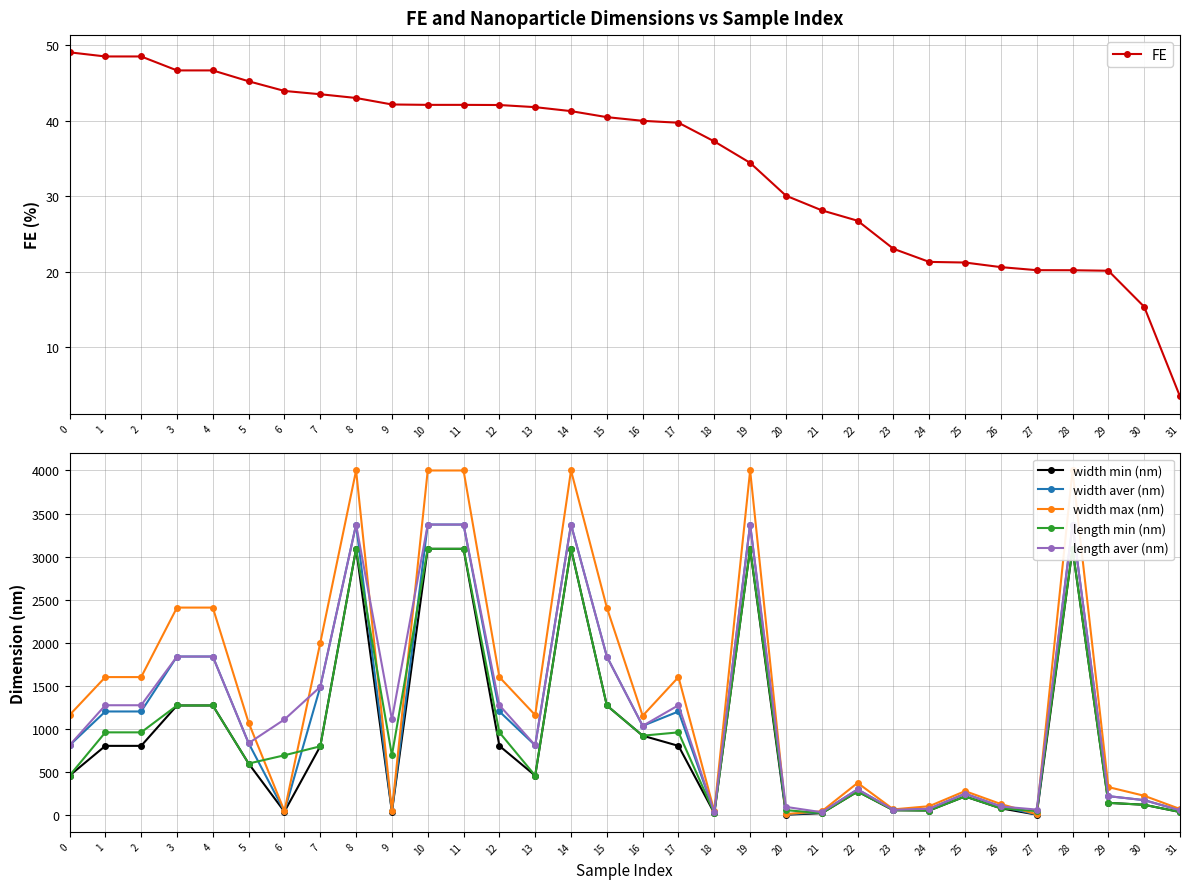

What are all the series names shown in the legend?

FE, width min (nm), width aver (nm), width max (nm), length min (nm), length aver (nm)